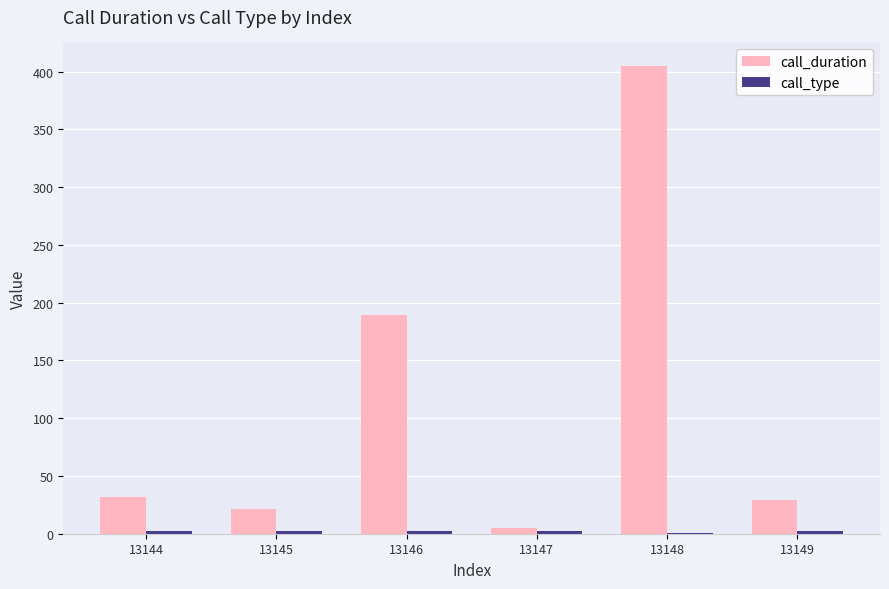

At which label is call_duration closest to 205?

13146